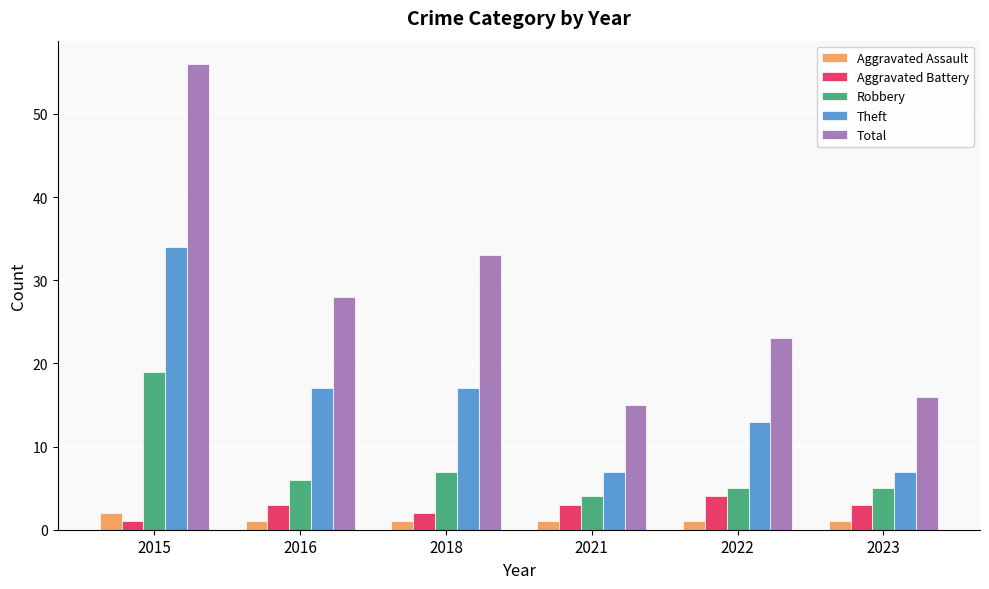

What is the value of the Aggravated Battery bar at the 3rd from the left?

2